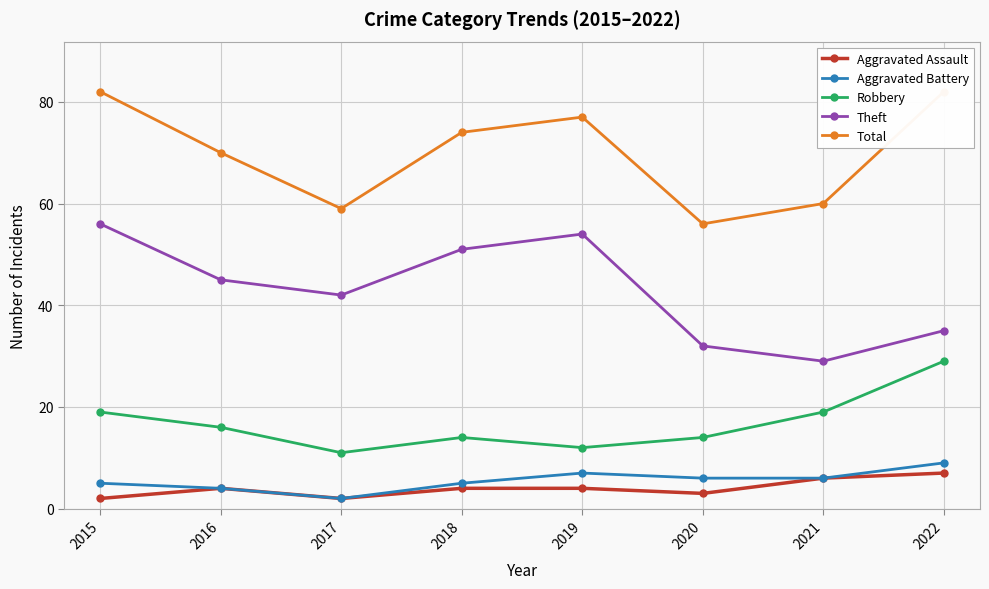

Which label corresponds to the largest value in the chart?

2015